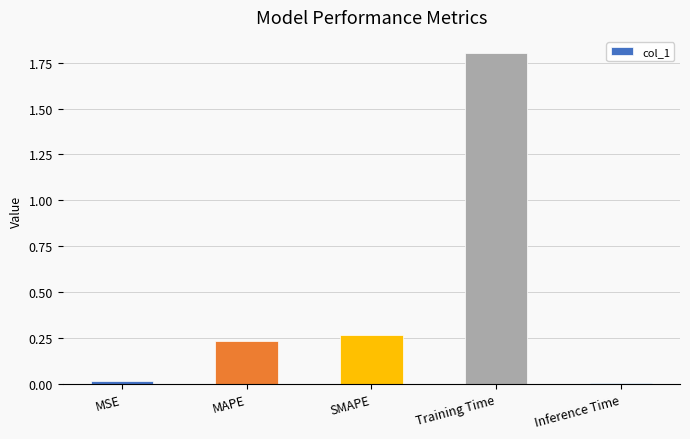

Which label corresponds to the largest value in the chart?

Training Time